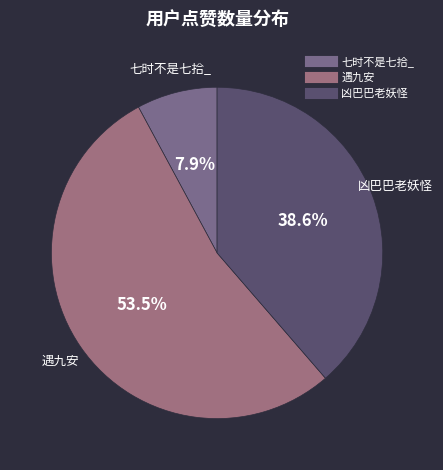

Rank the categories by value from highest to lowest.

遇九安, 凶巴巴老妖怪, 七时不是七拾_